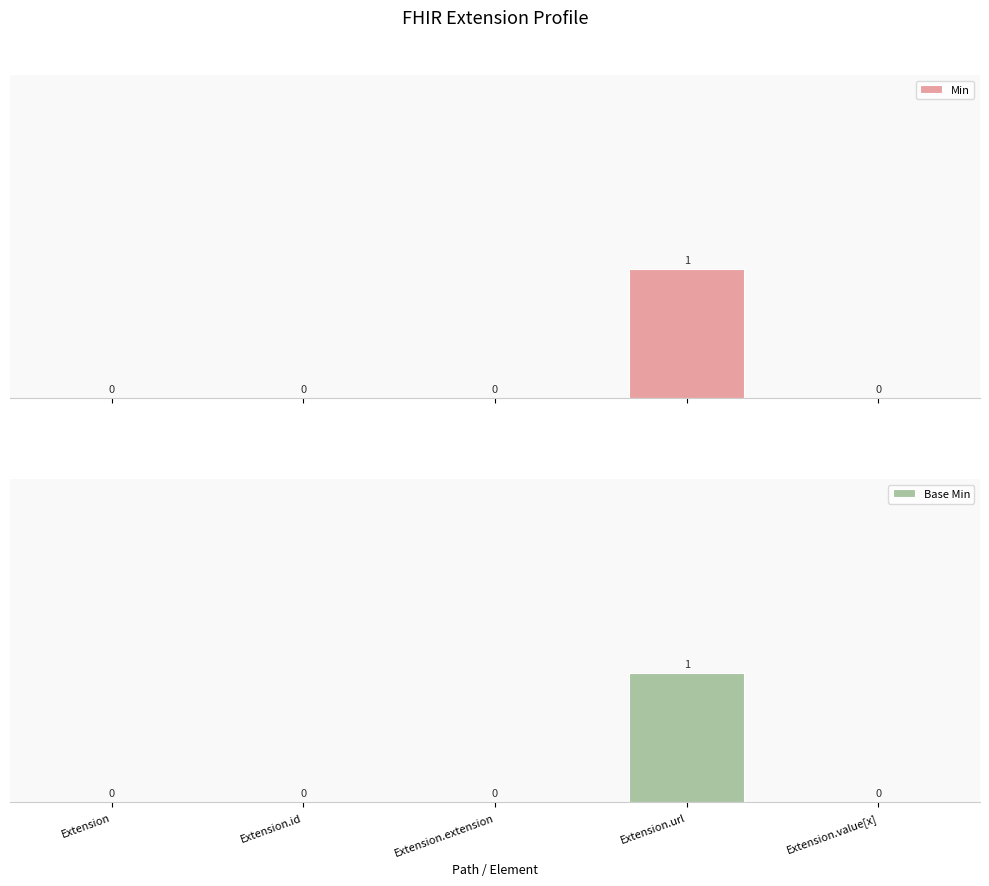

Does the chart contain any negative values?

No